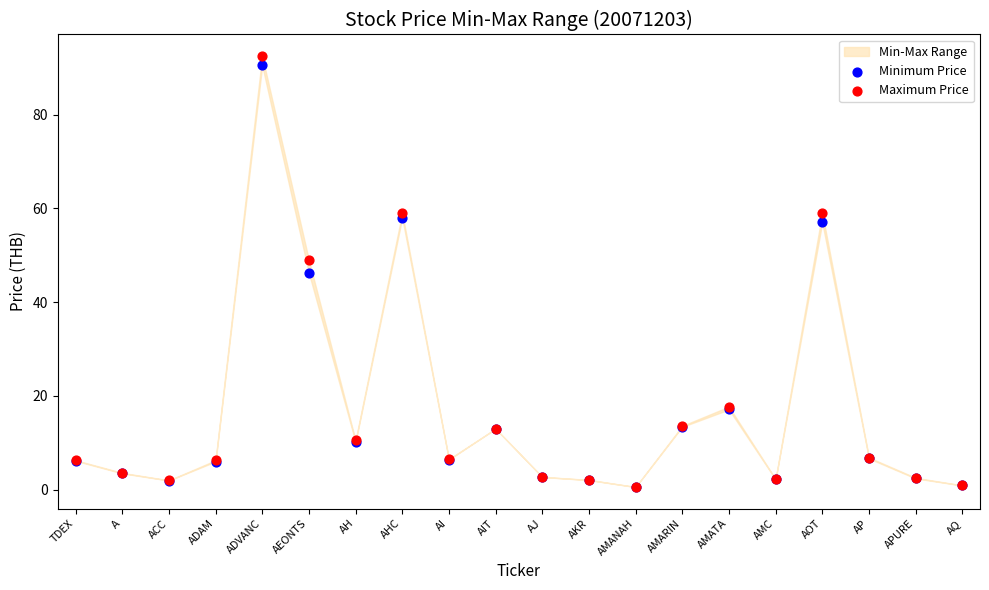

Which series contains the highest Y value?

Maximum Price